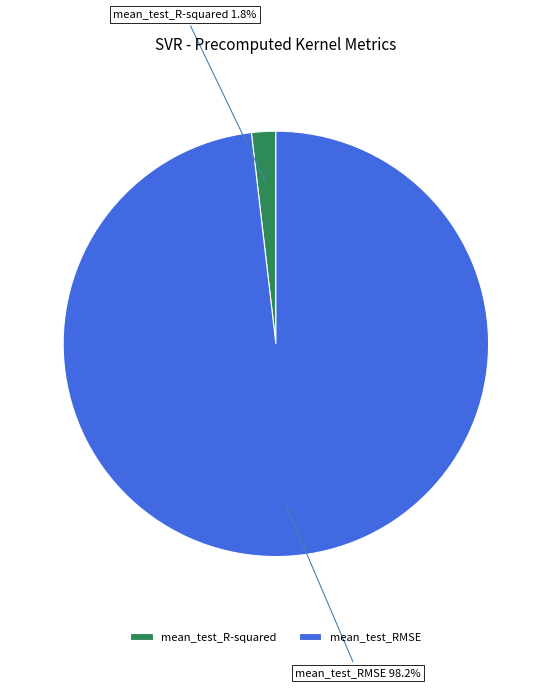

Is there a majority slice in this chart?

Yes